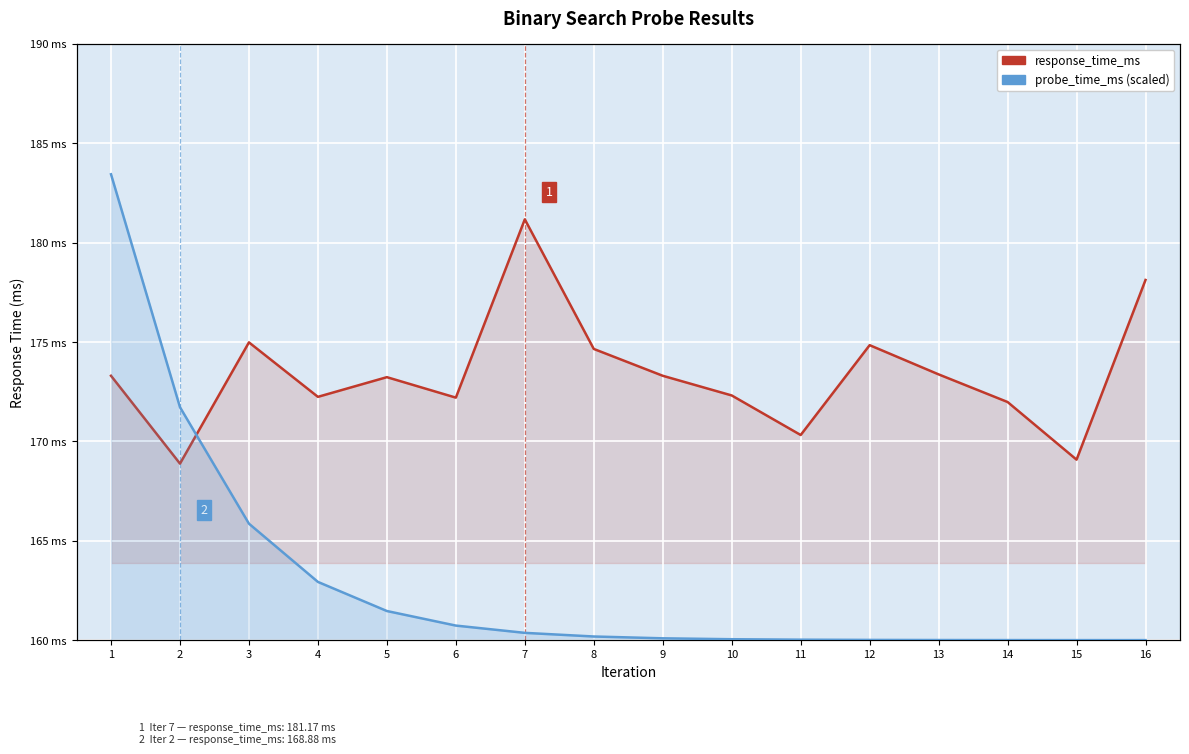

What is the maximum value shown in the chart?

250.0